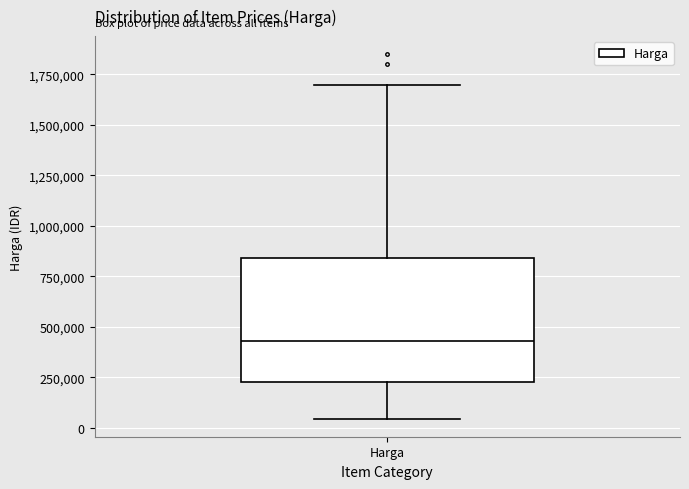

Read this box plot against the y-axis: the position of the median line, the range covered by the box, and the ends of both whiskers. The values are not printed on the chart, so give them approximately, as read against the axis.

median 450000, box 250000 to 850000, whiskers 50000 to 1700000